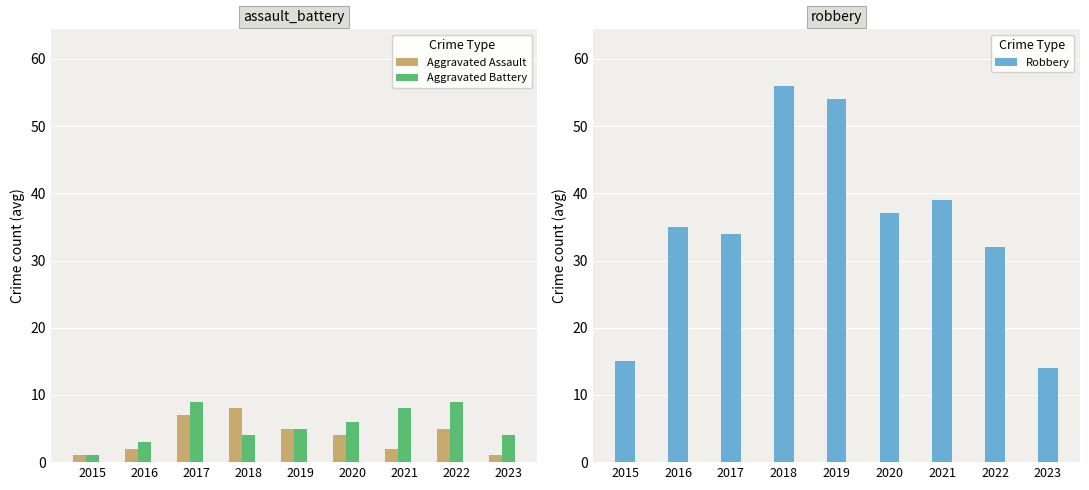

Which label corresponds to the largest value in the chart?

2018